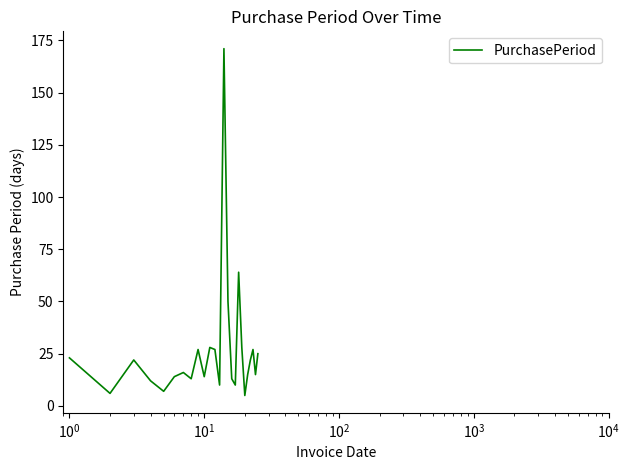

What is the minimum value shown in the chart?

5